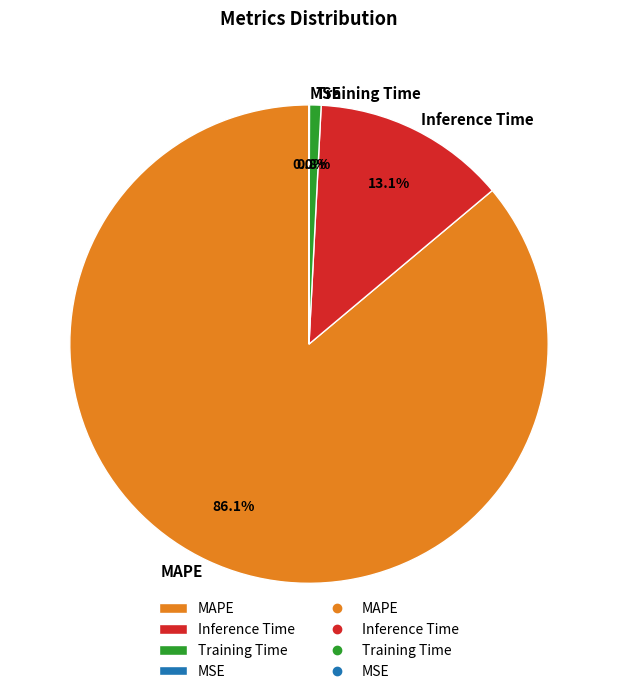

Between MAPE and Training Time, which is larger?

MAPE